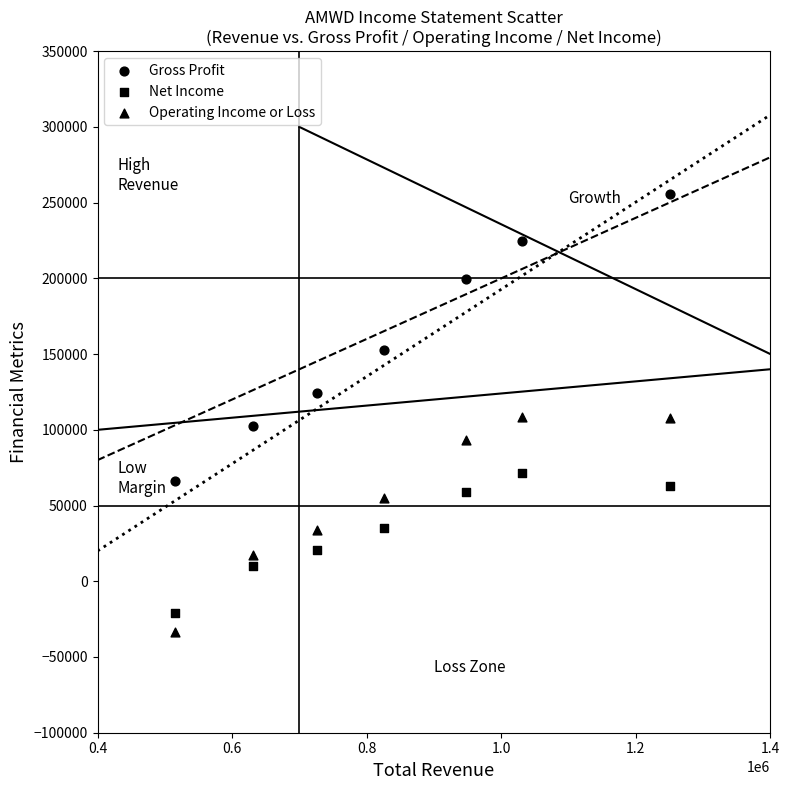

How many data points are displayed?

21